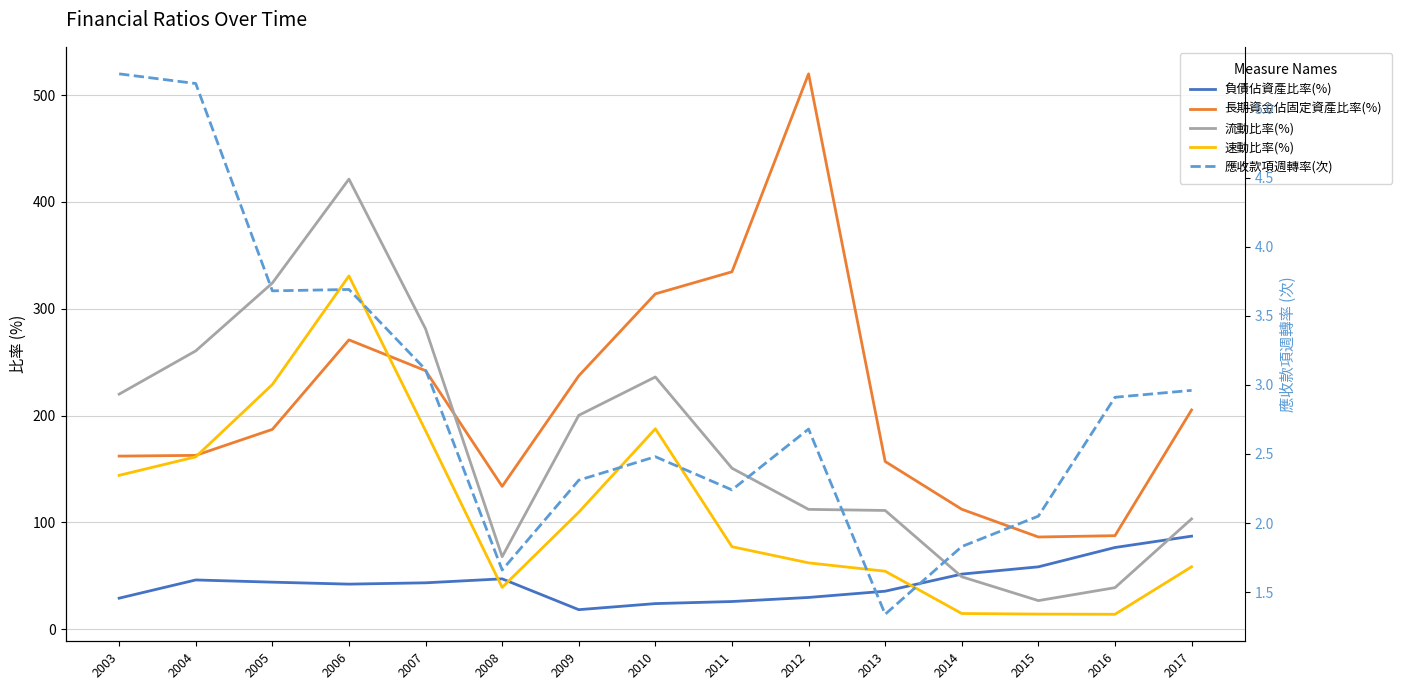

Reading right to left, what are all the values shown in this chart?

負債佔資產比率(%): 87.1	76.5	58.4	51.5	35.5	29.7	25.9	23.9	18.2	47.1	43.4	42.2	44.0	46.1	29.0
長期資金佔固定資產比率(%): 205.2	87.5	86.3	112.2	156.9	519.8	334.5	313.9	237.1	133.7	242.0	270.8	187.0	162.7	162.0
流動比率(%): 103.2	38.9	26.7	49.0	111.1	112.2	150.7	236.1	200.2	67.8	281.1	421.3	324.0	260.5	220.0
速動比率(%): 58.4	13.9	14.1	14.7	54.2	62.1	77.2	187.6	109.5	39.1	185.8	330.6	229.0	161.3	144.0
應收款項週轉率(次): 3.0	2.9	2.0	1.8	1.3	2.7	2.2	2.5	2.3	1.7	3.1	3.7	3.7	5.2	5.2